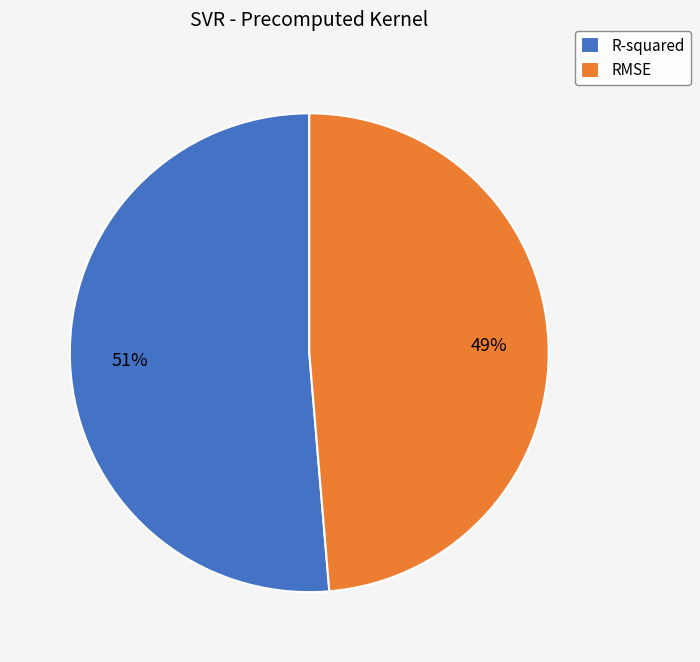

Is the sum of R-squared and RMSE greater than half?

Yes